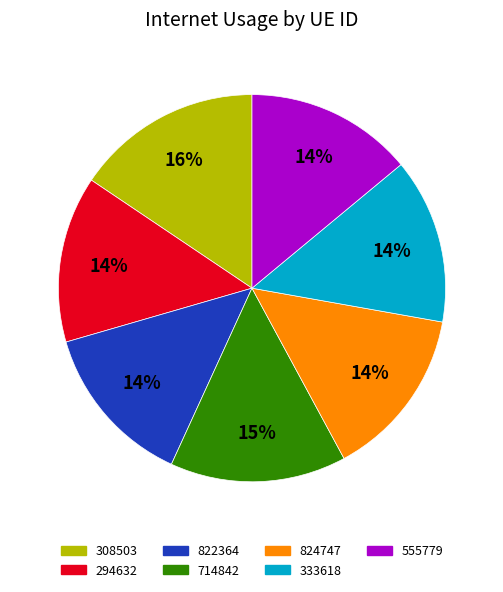

What is the ratio of the value at 824747 to the value at 822364?

1.0